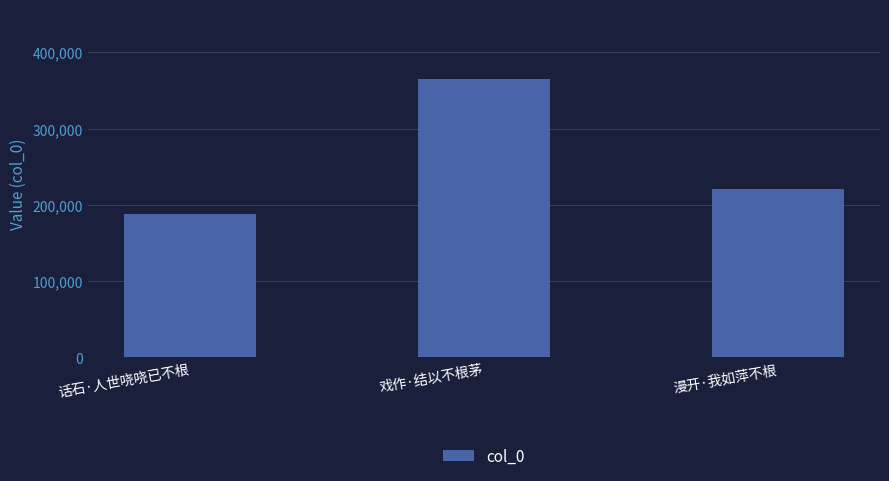

Are the bars horizontal?

No